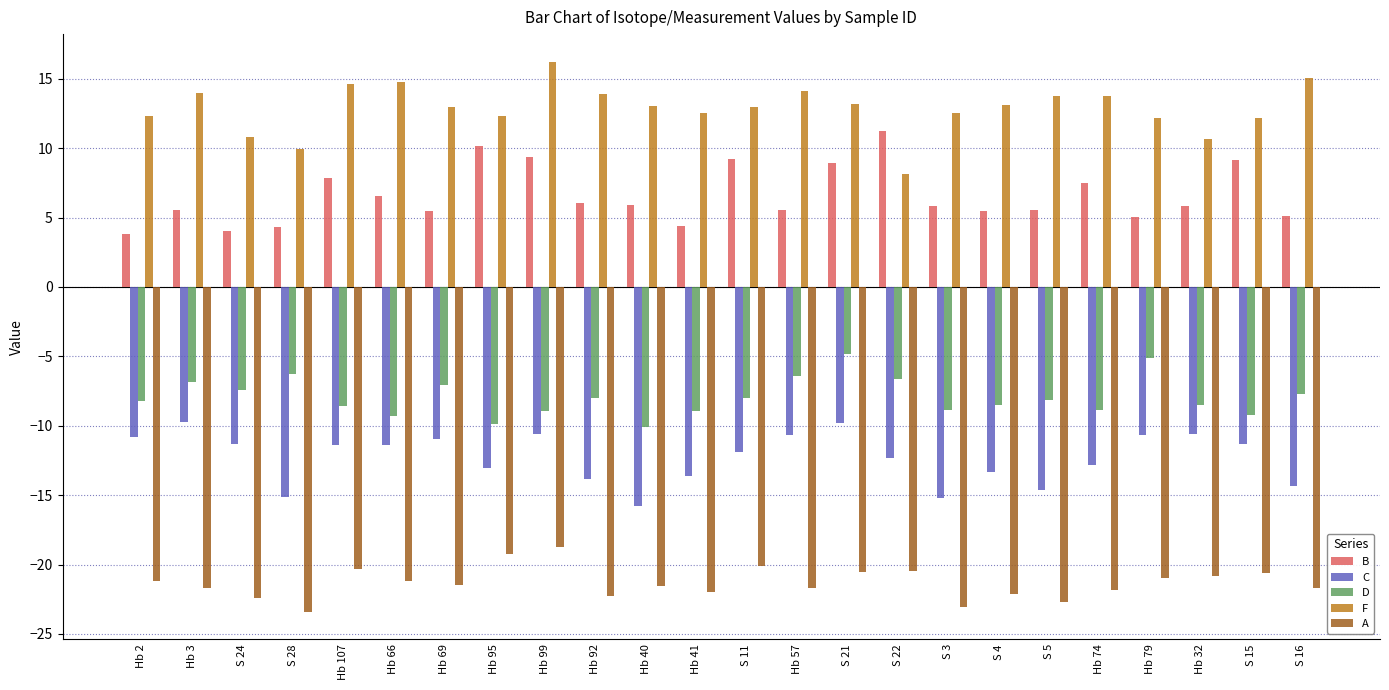

Rank the series at Hb 2 from lowest to highest value.

A, C, D, B, F